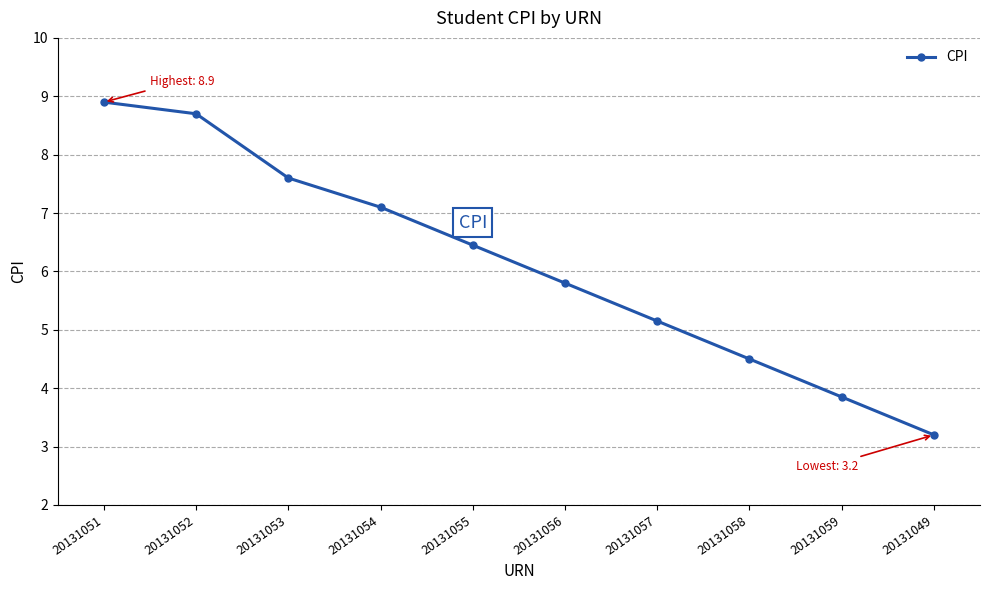

Where is the data nearest to the value 6?

20131056